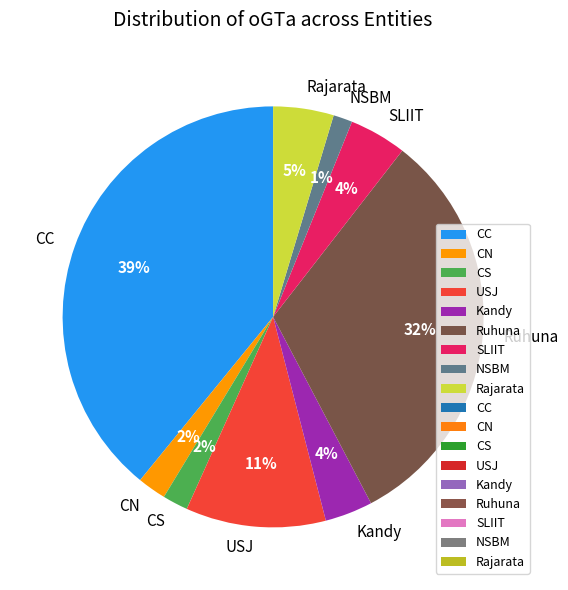

Is the sum of Kandy and CC greater than half?

No